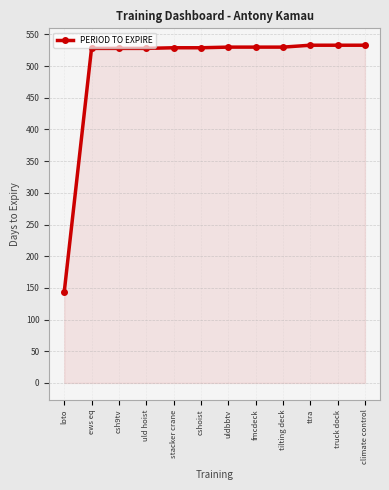

What is the smallest value displayed?

143